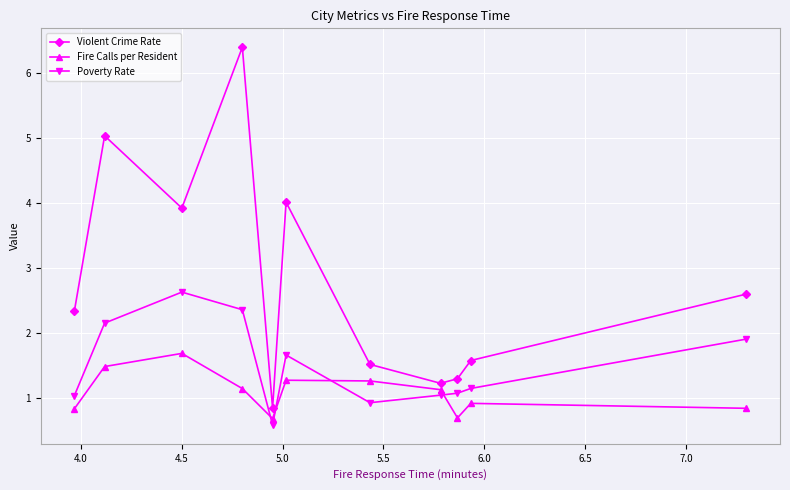

Which series has the largest total across all categories?

Violent Crime Rate